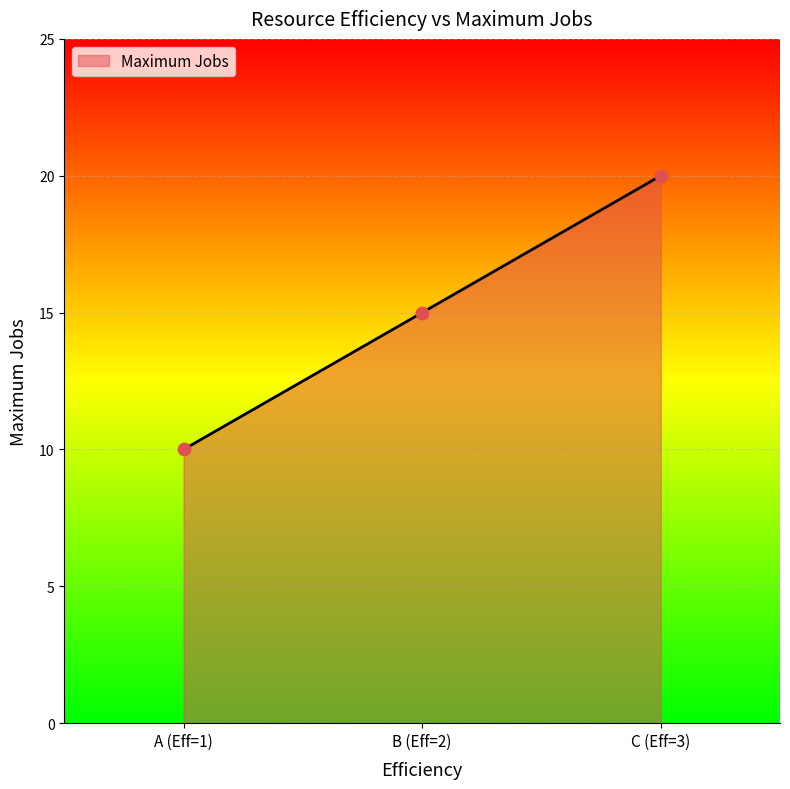

What is the change in value from B (Eff=2) to C (Eff=3)?

+5